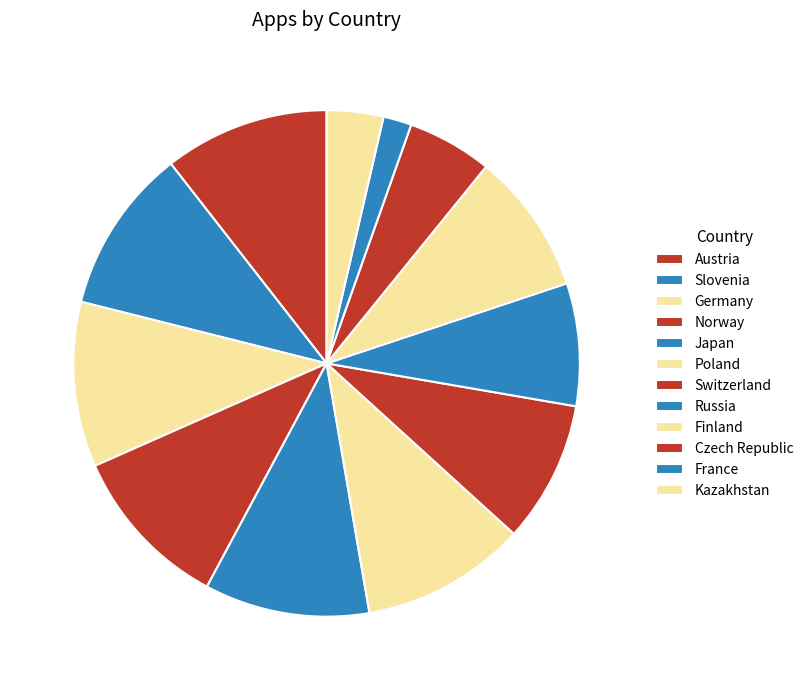

Count the number of slices in the pie.

12